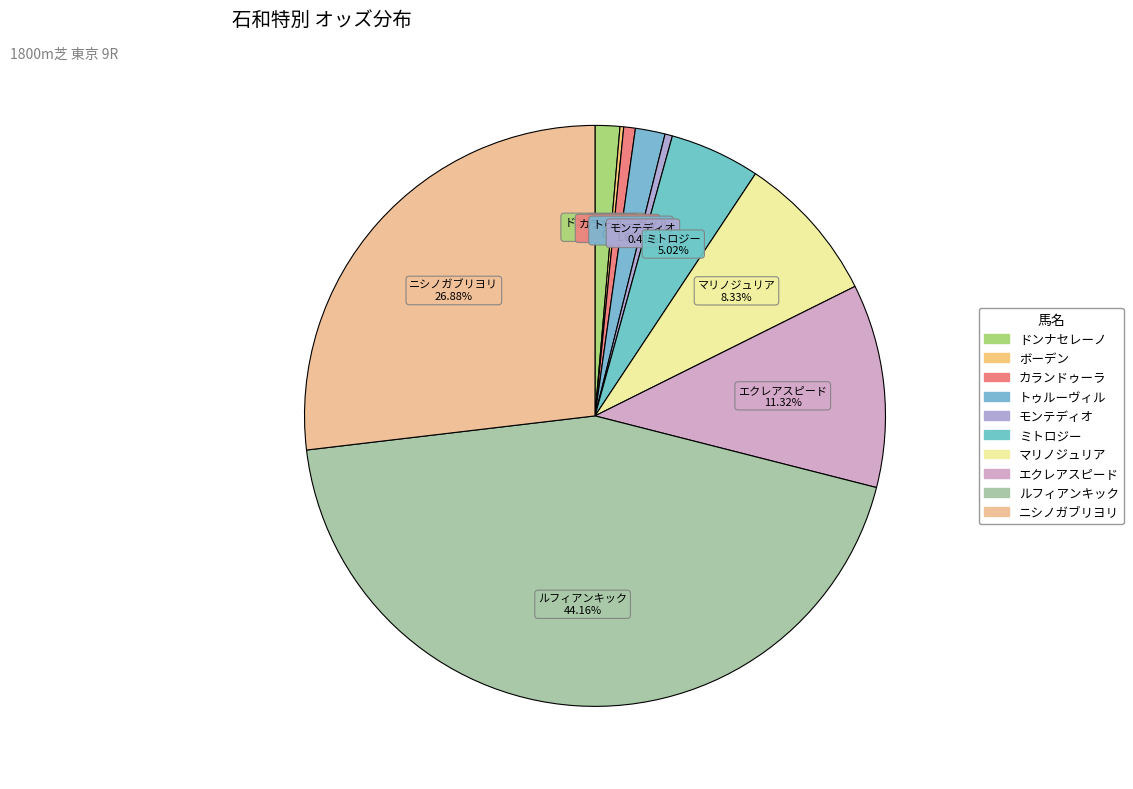

What is the smallest slice in the pie chart?

ボーデン